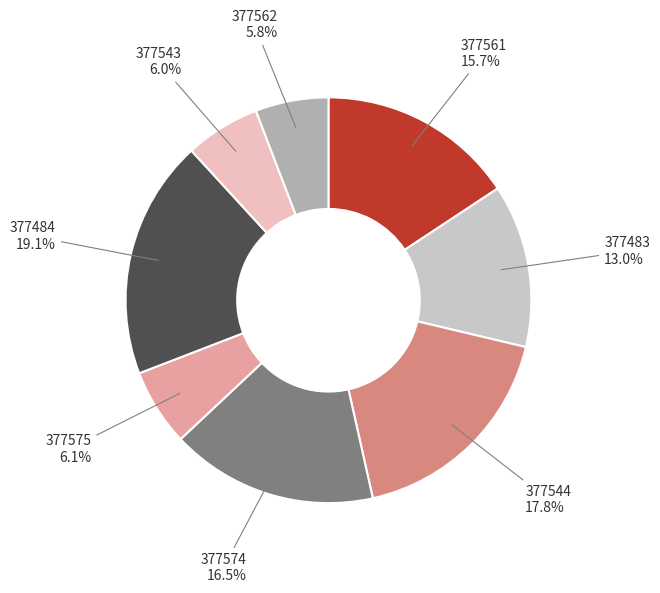

To the nearest percent, what is the difference between the largest and smallest slice percentages?

13%